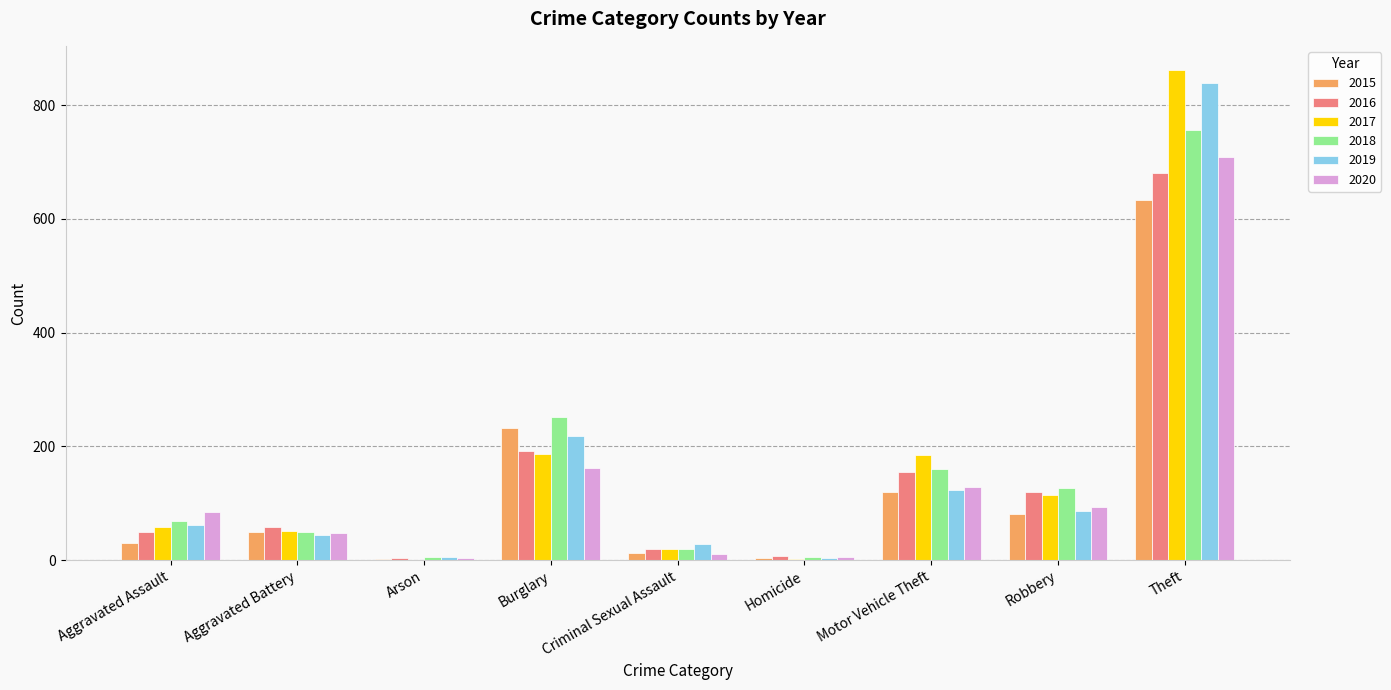

What is the sum of all 2018 values?

1444